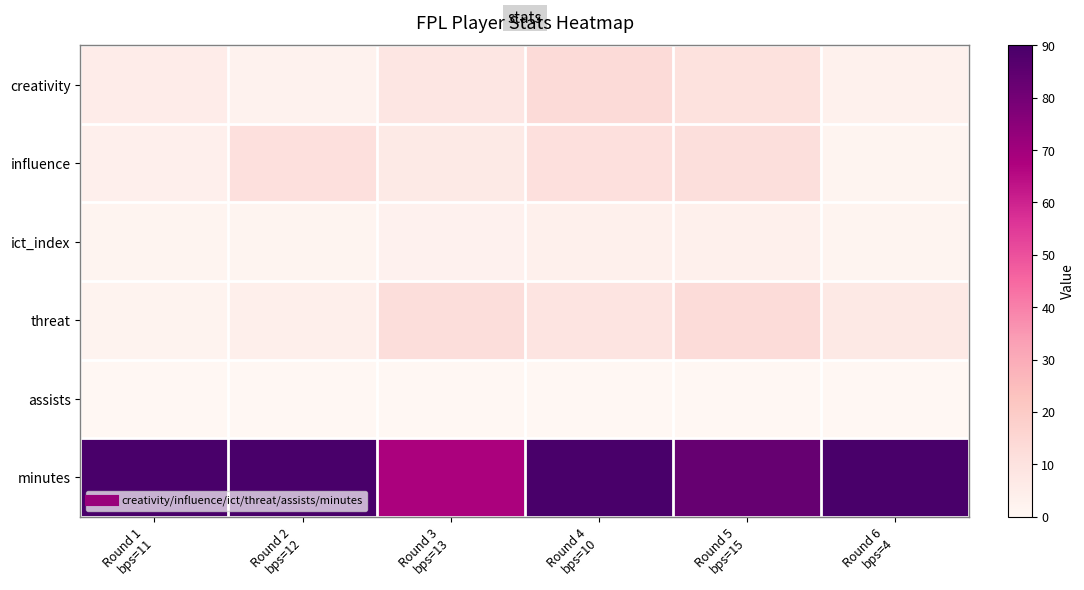

At which category is the sum across all series the highest?

Round 4
bps=10